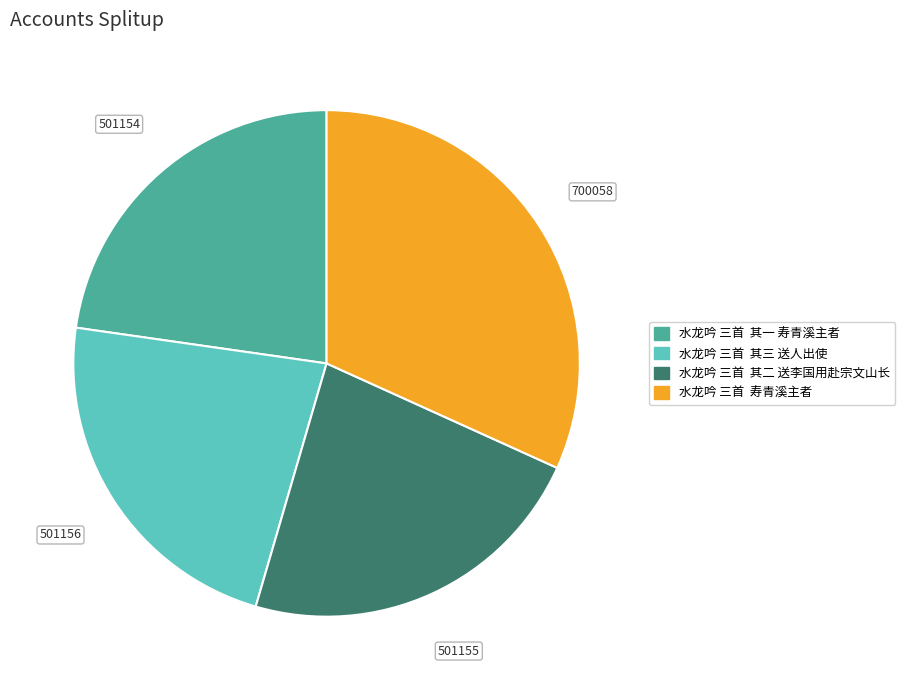

The 水龙吟 三首 其一 寿青溪主者 slice represents 30% of the pie. True or false?

False